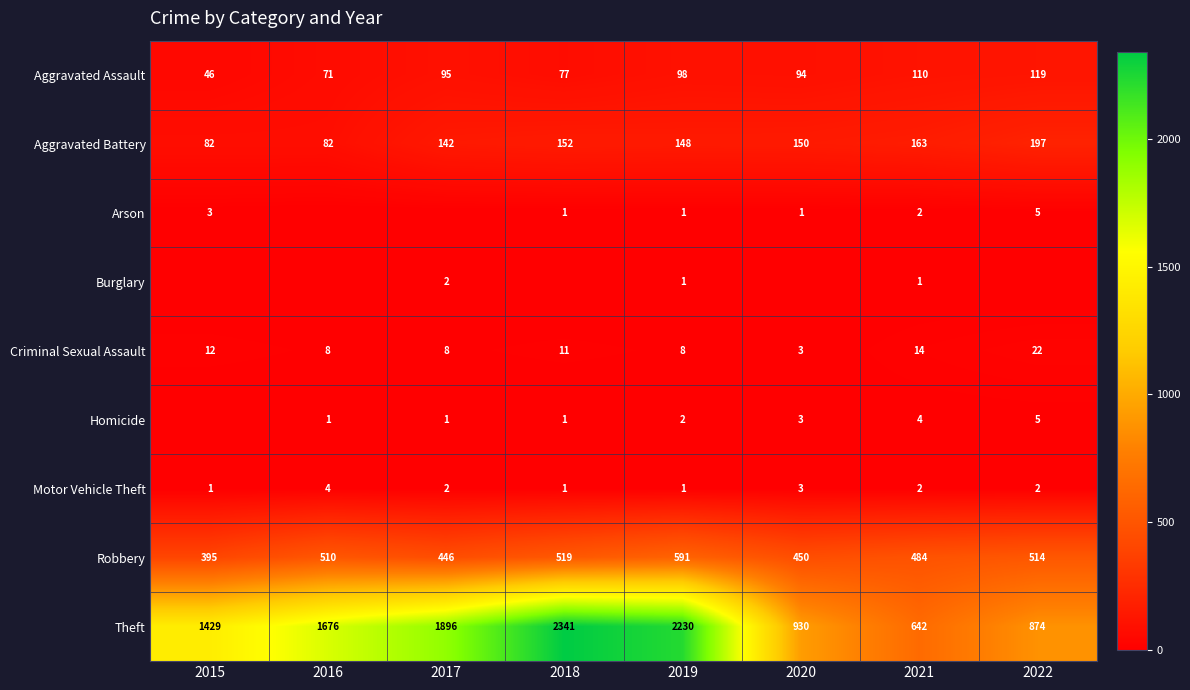

Which category has the lowest value across all series?

2016